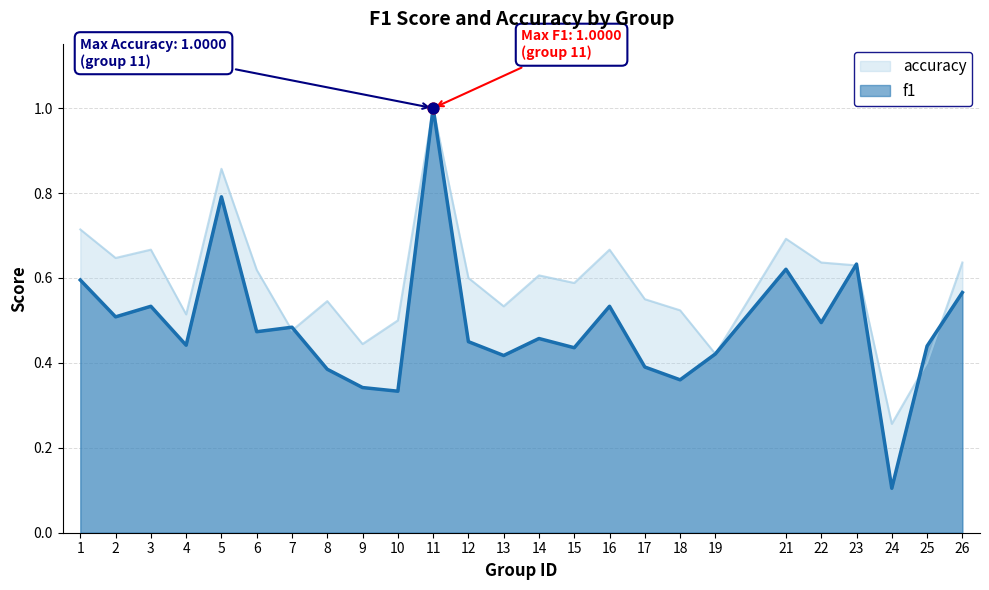

Which series contains the lowest Y value?

f1